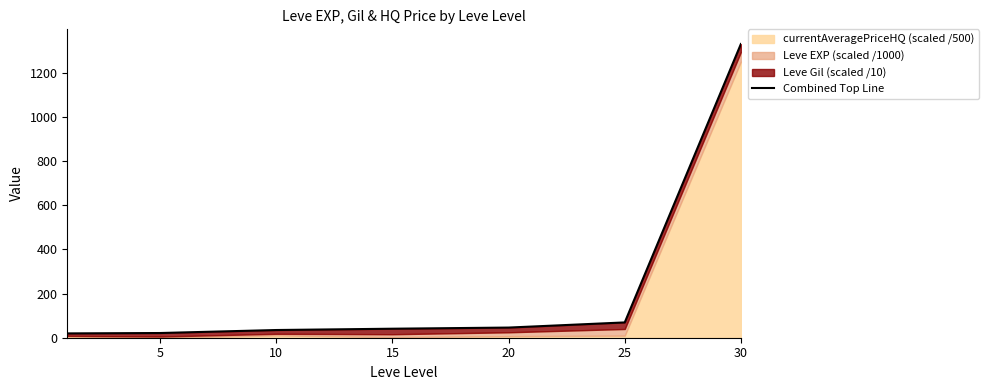

What is the value of the 3rd point from the left?

34.9